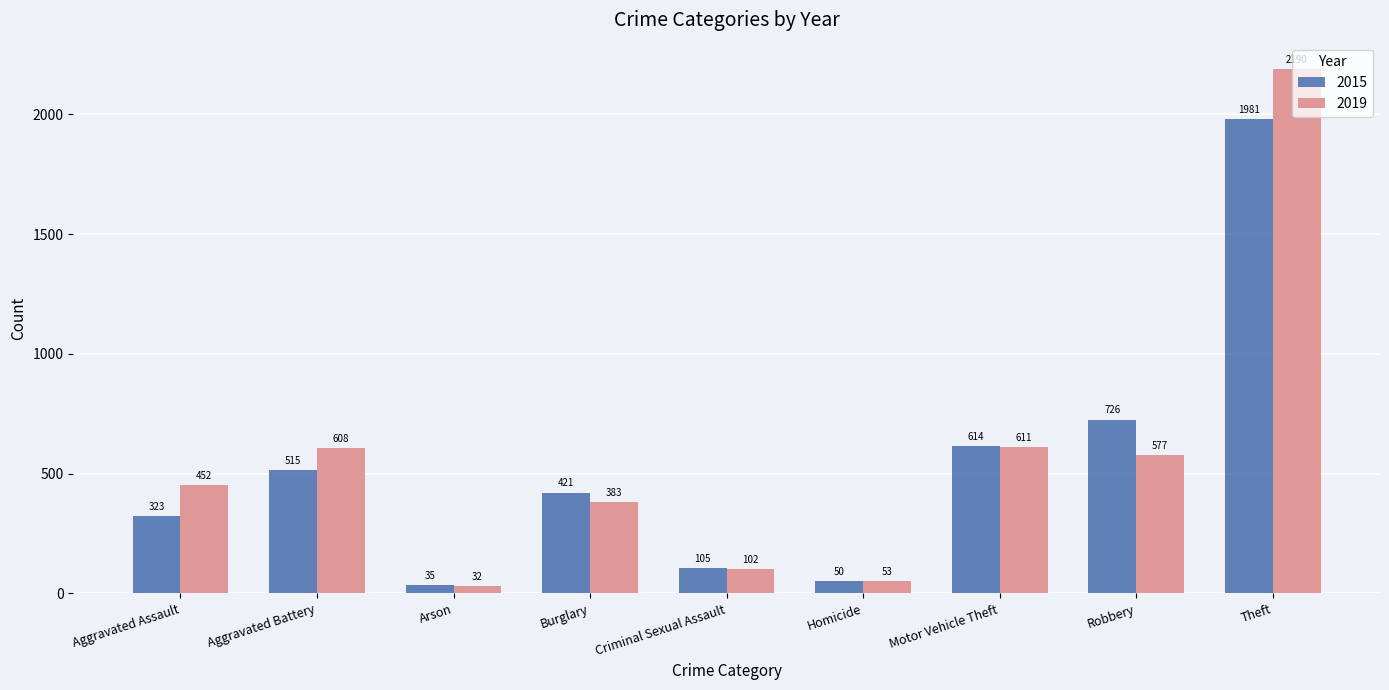

How many bars are there in each group?

2